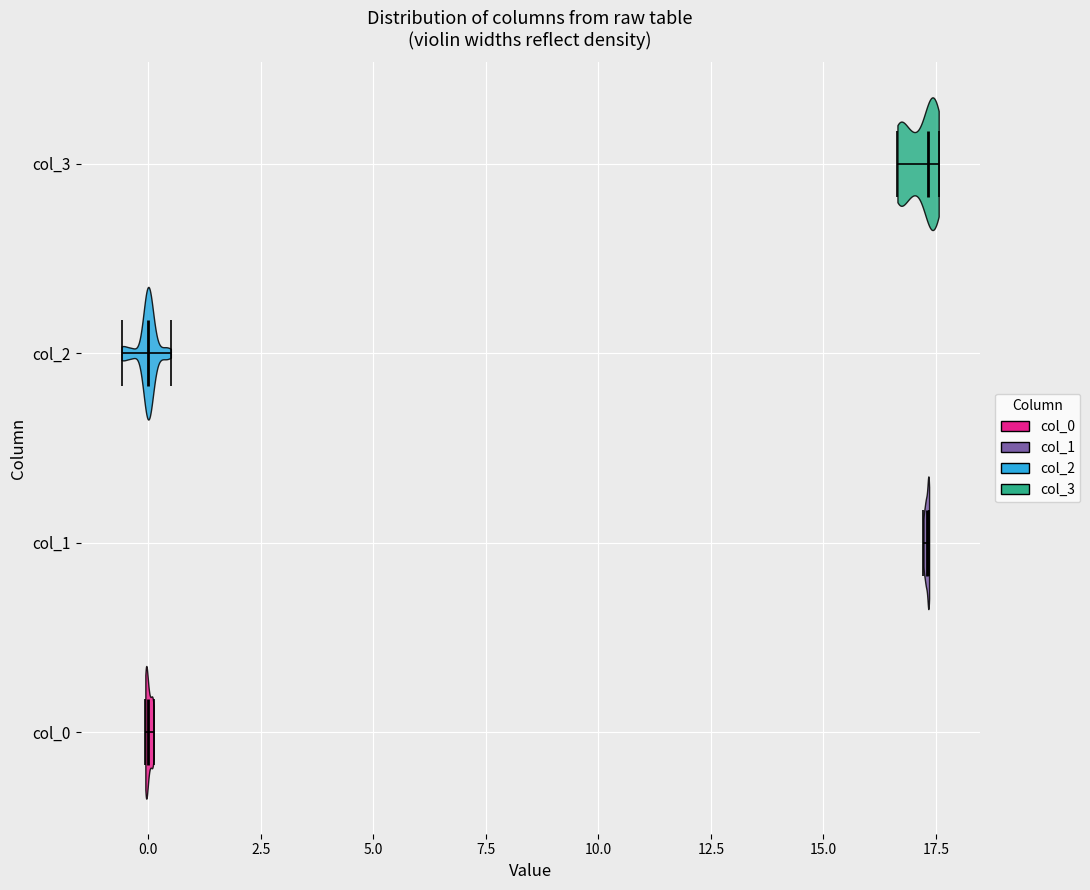

What is the highest point the violin for col_0 reaches on the x-axis? The values are not printed on the chart, so give them approximately, as read against the axis.

0.0